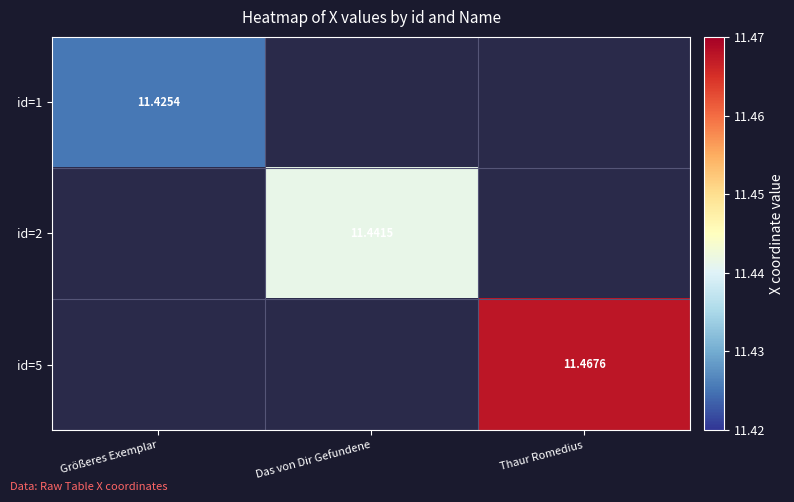

What is the greatest value displayed?

11.5